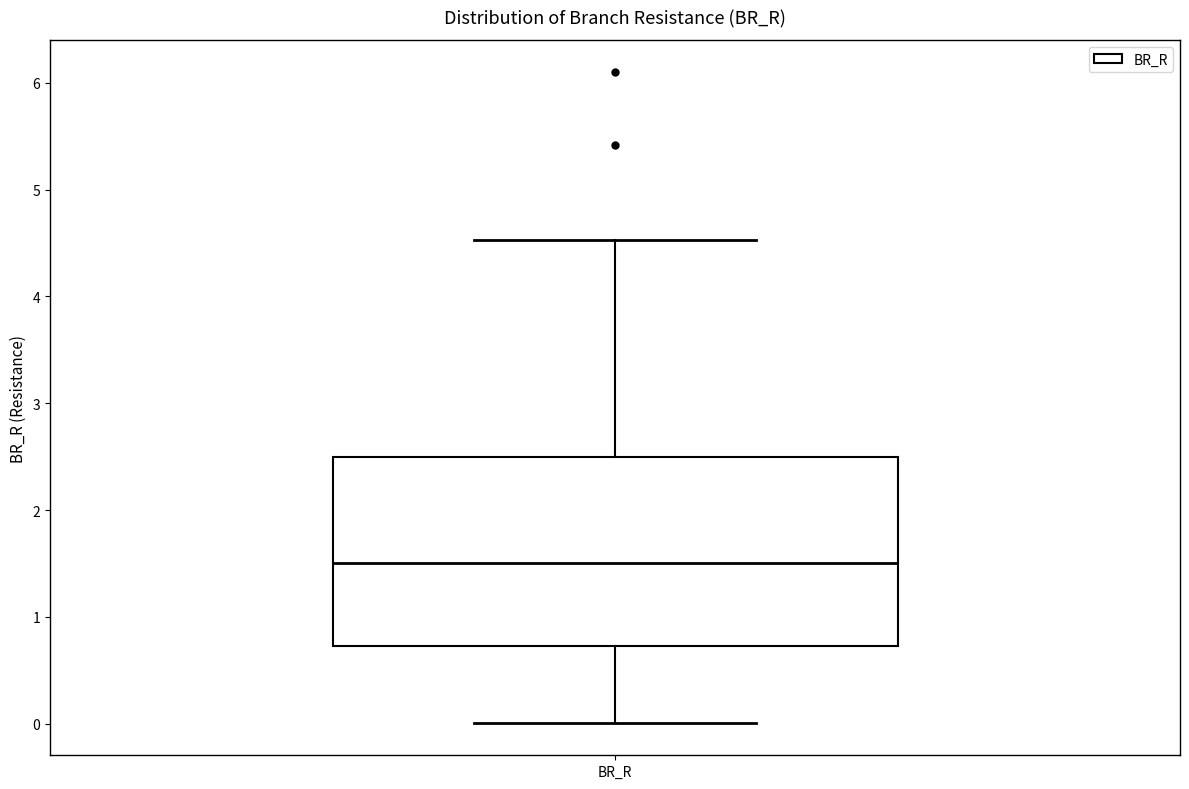

Transcribe this box plot: give where the median line is, the range the box spans, and where the two whiskers end, as read against the y-axis. The values are not printed on the chart, so give them approximately, as read against the axis.

median 1.5, box 0.7 to 2.5, whiskers 0.0 to 4.5